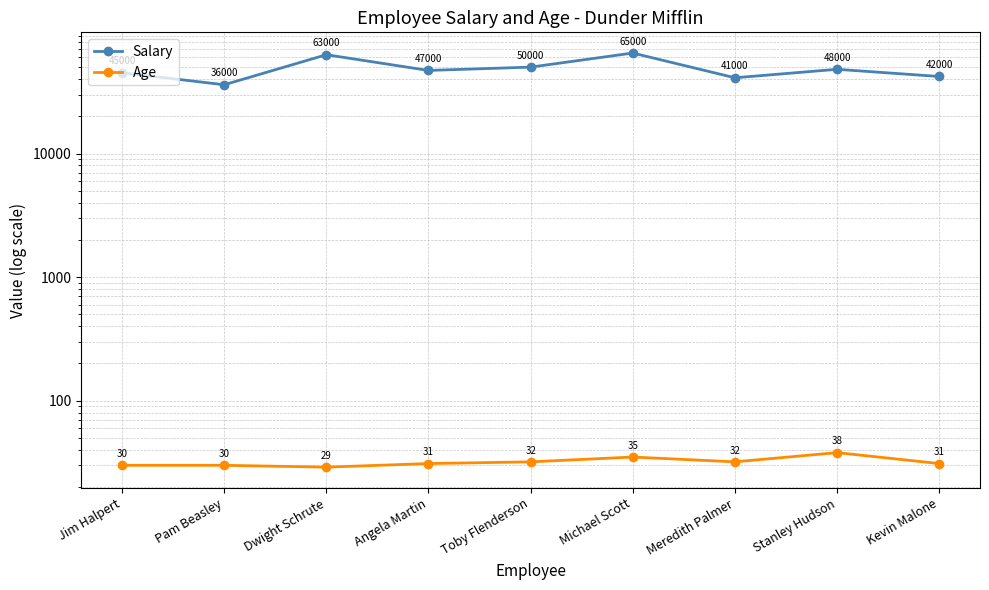

What is the total value across all series at Toby Flenderson?

50032